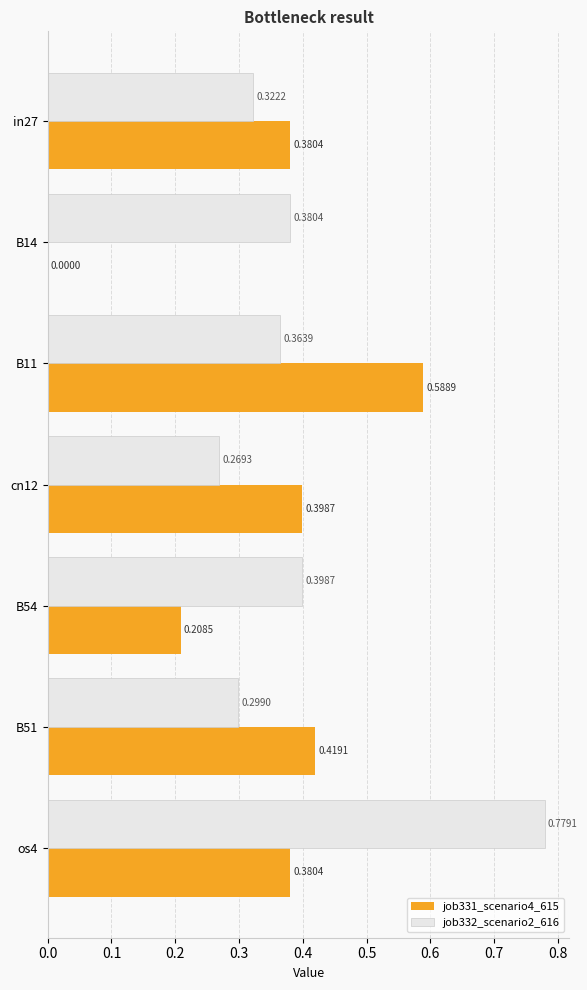

What is the sum of all job332_scenario2_616 values?

2.8